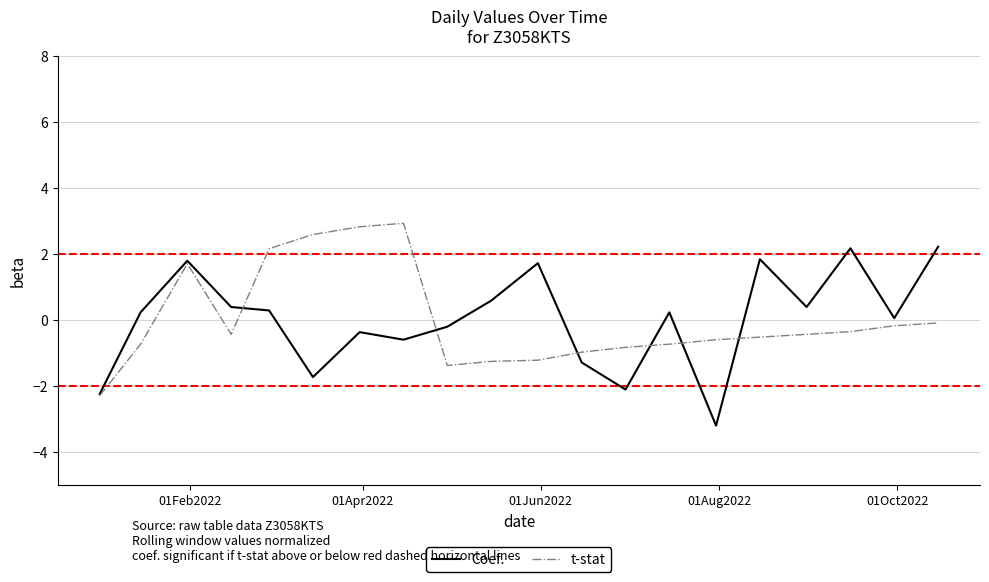

Rank the series by their maximum value, from highest to lowest.

t-stat, Coef.